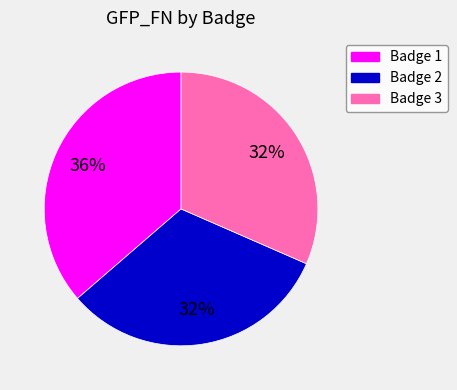

To the nearest percent, what is the average slice percentage?

33%